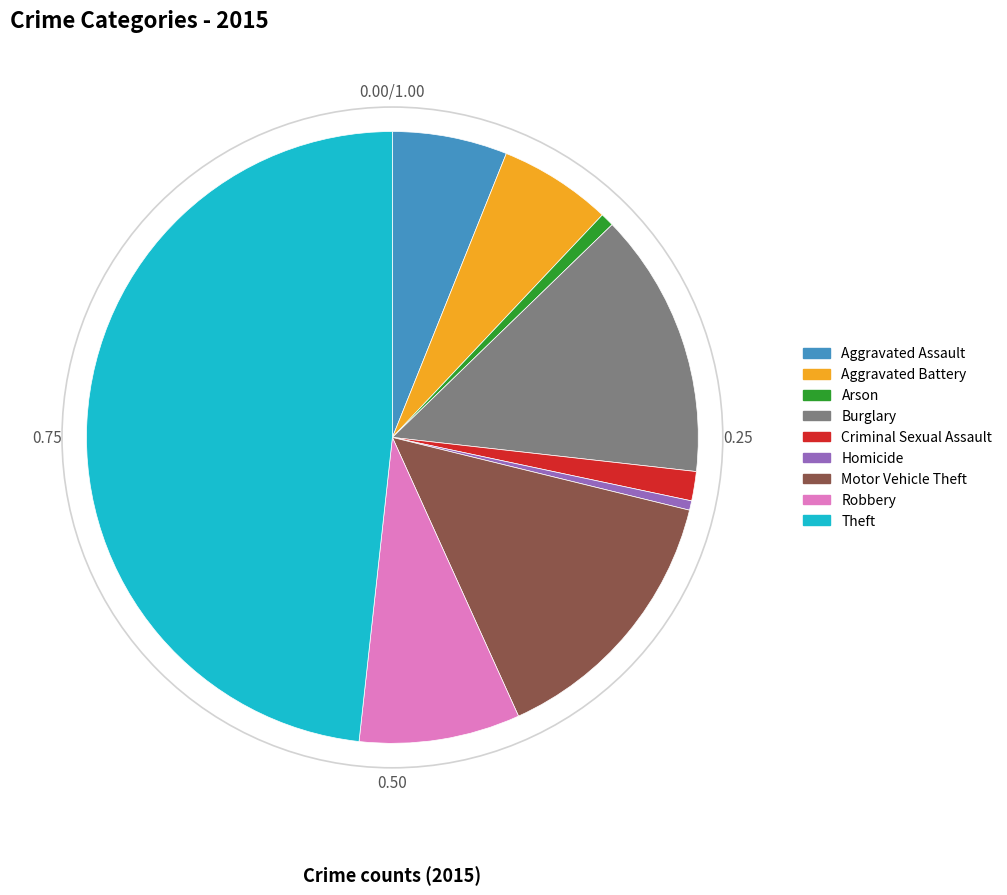

Which slice is the largest?

Theft